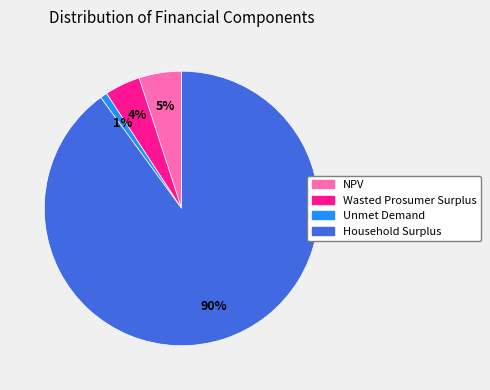

Combined, do Wasted Prosumer Surplus and NPV account for over 50%?

No